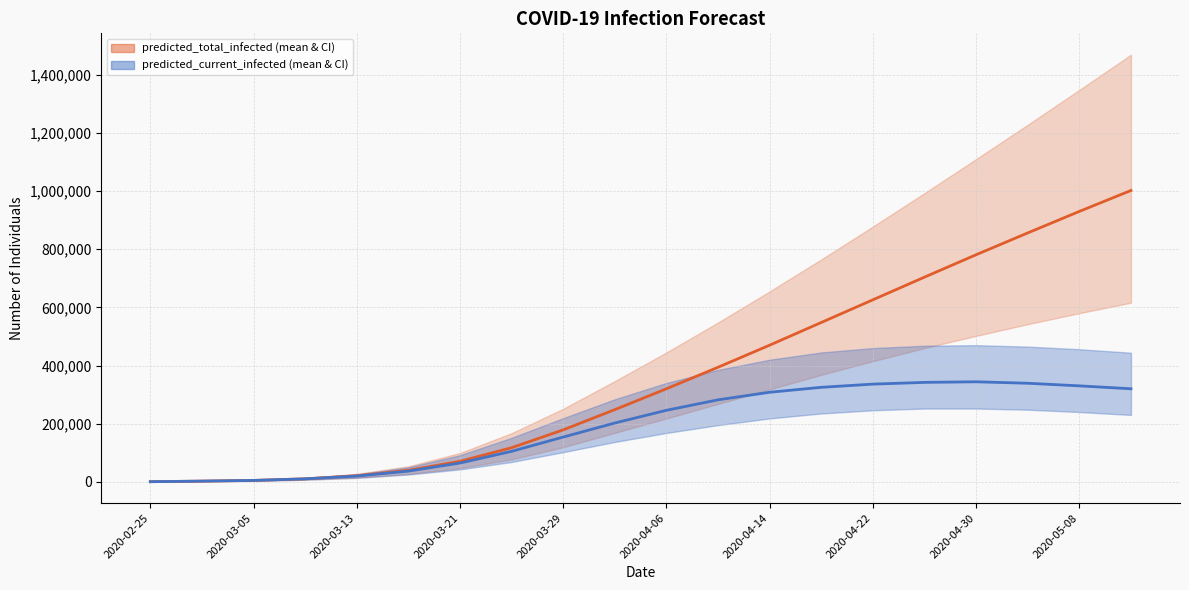

True or false: predicted_total_infected_mean and predicted_current_infected_mean cross at least once.

False